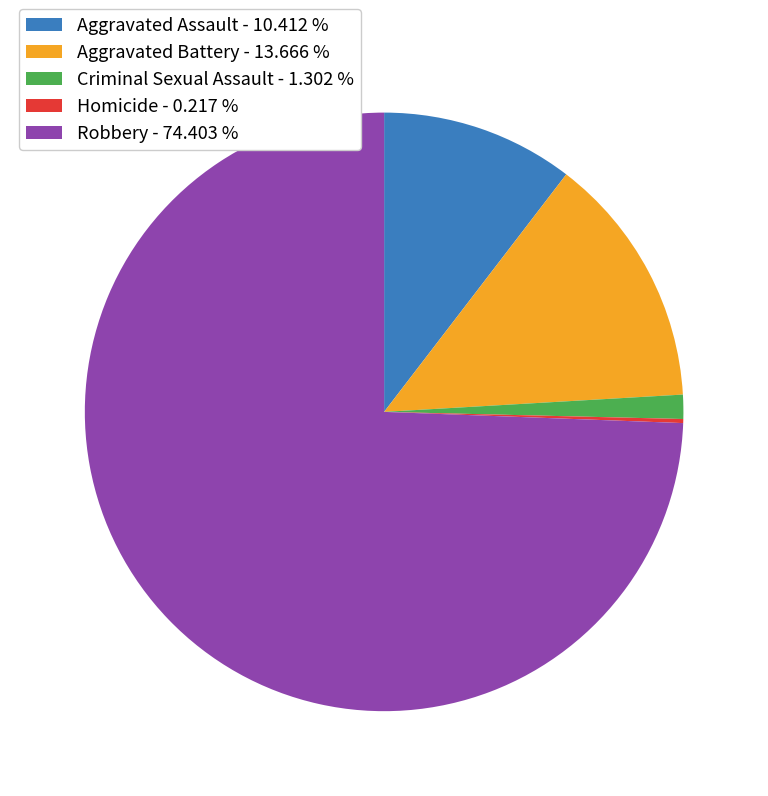

Approximately how many times larger is the value at Robbery - 74.403 % compared to Aggravated Battery - 13.666 %?

5.4